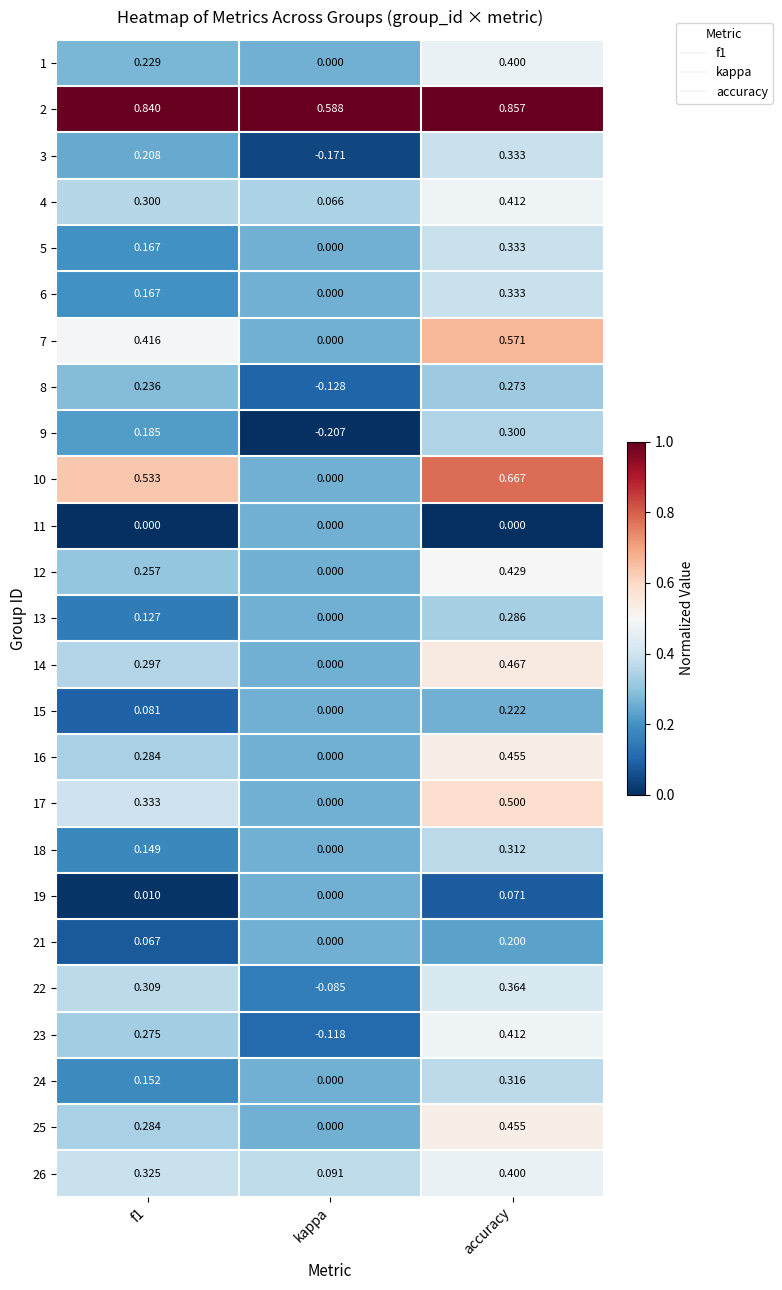

How many categories are shown in the chart?

3